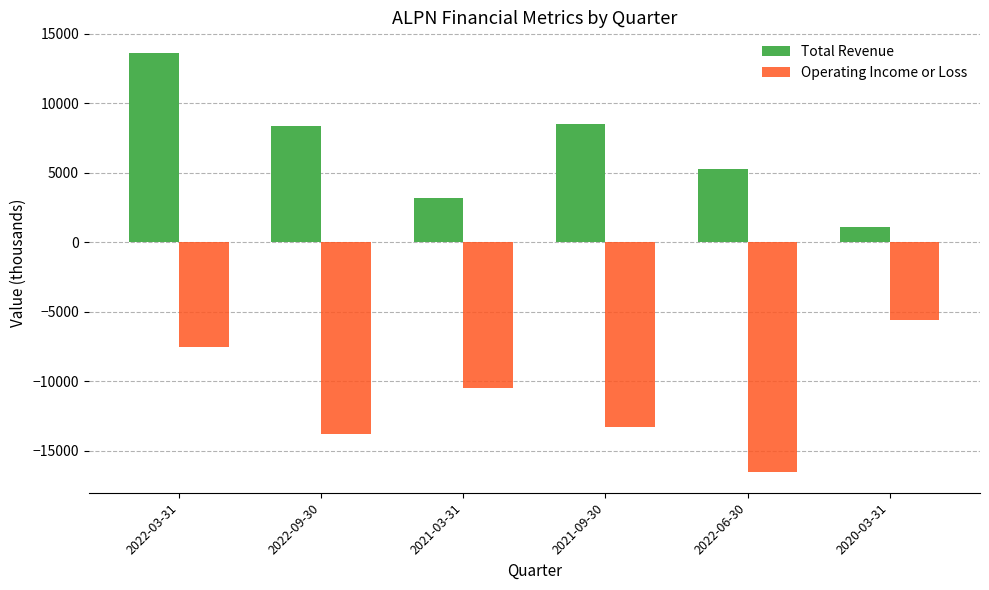

True or false: Operating Income or Loss has a value of -4534 at 2022-06-30.

False